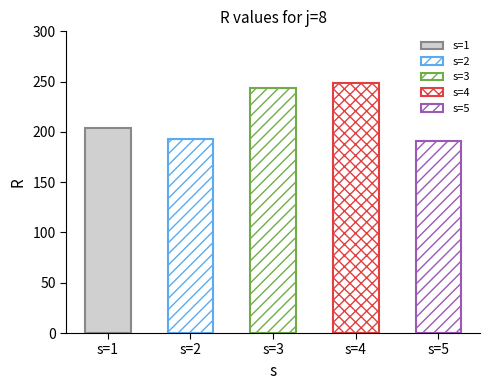

List the labels in order of value, largest first.

s=4, s=3, s=1, s=2, s=5